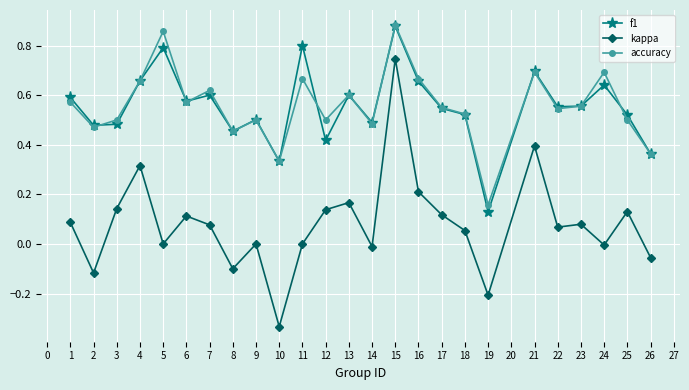

How many lines are shown in the chart?

3